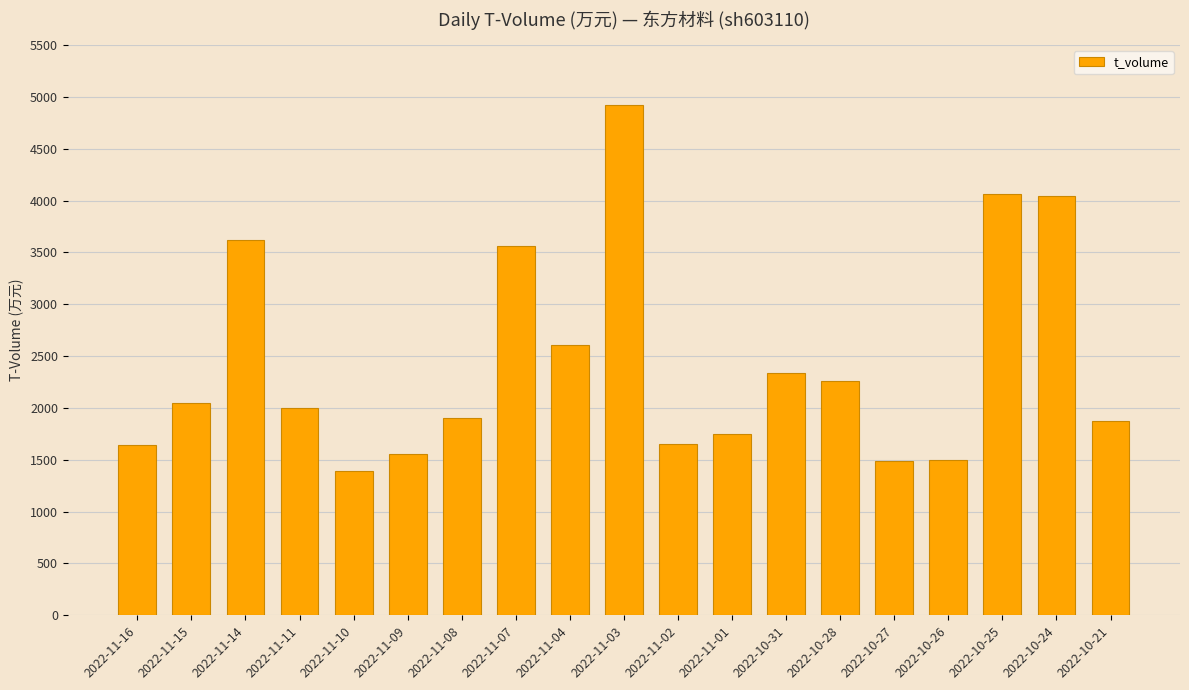

How many values are below 1999?

9